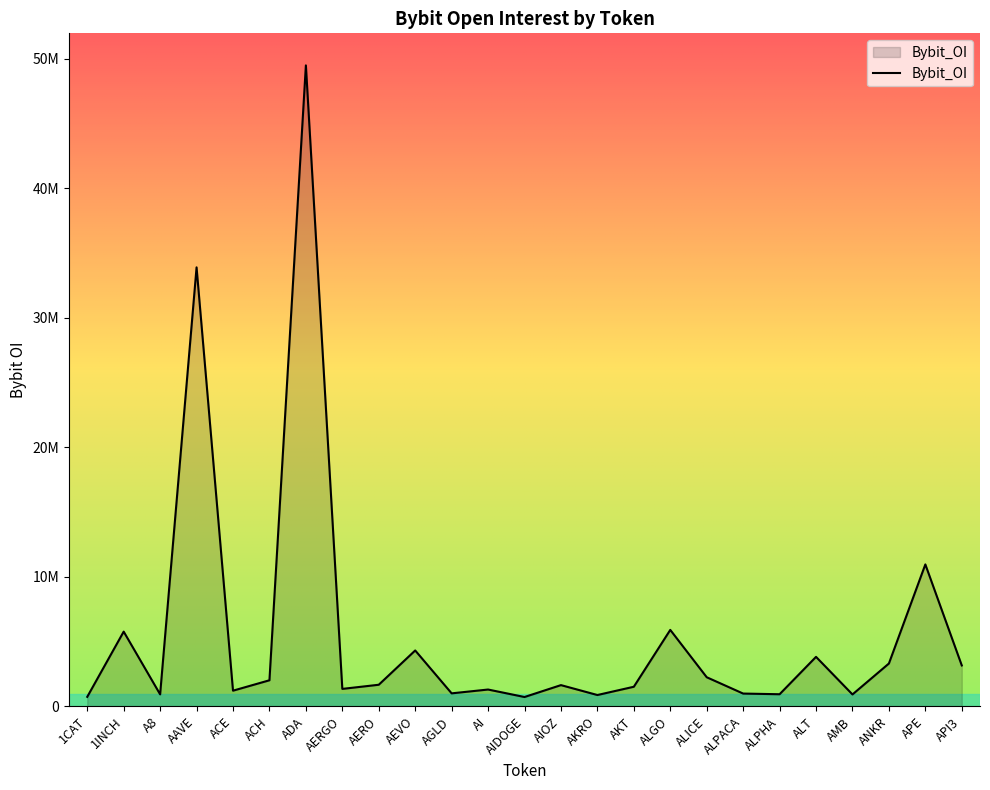

Is this an area chart (filled region under the line)?

Yes